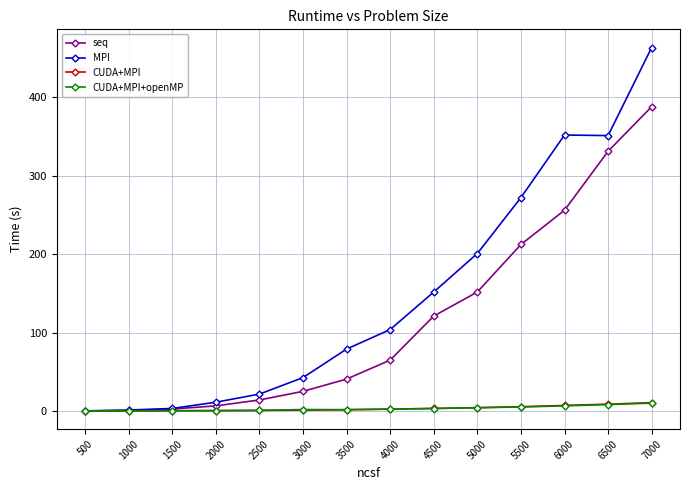

What is the value of the seq point at the 2nd from the left?

0.8